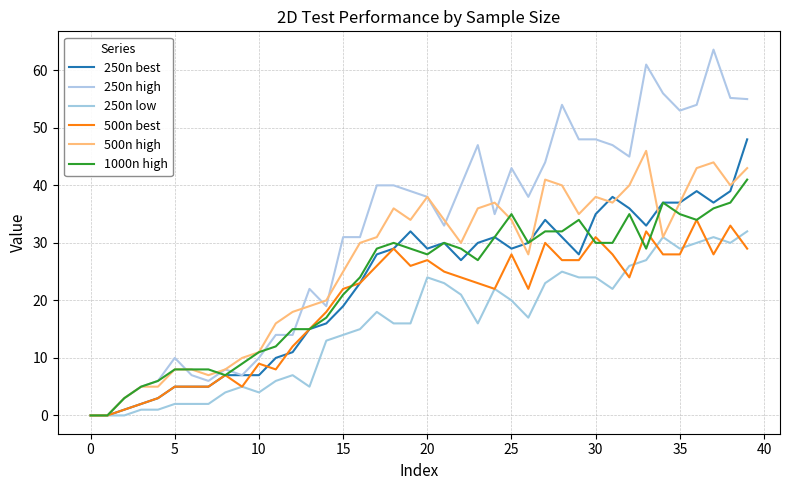

Does the chart display data point markers on the line(s)?

No